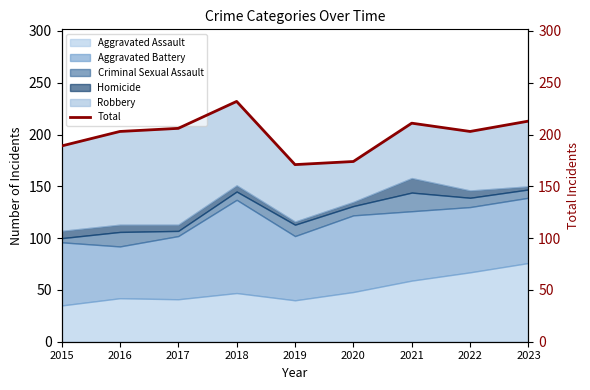

How many points are higher than both their immediate neighbors (excluding endpoints)?

2